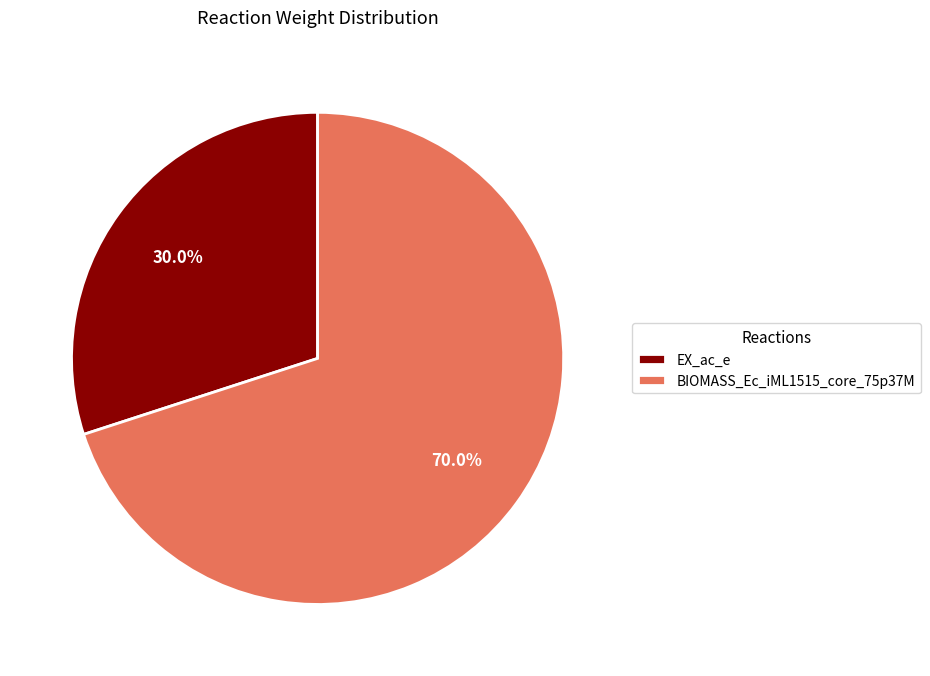

How much of the chart is everything except EX_ac_e?

70.0%